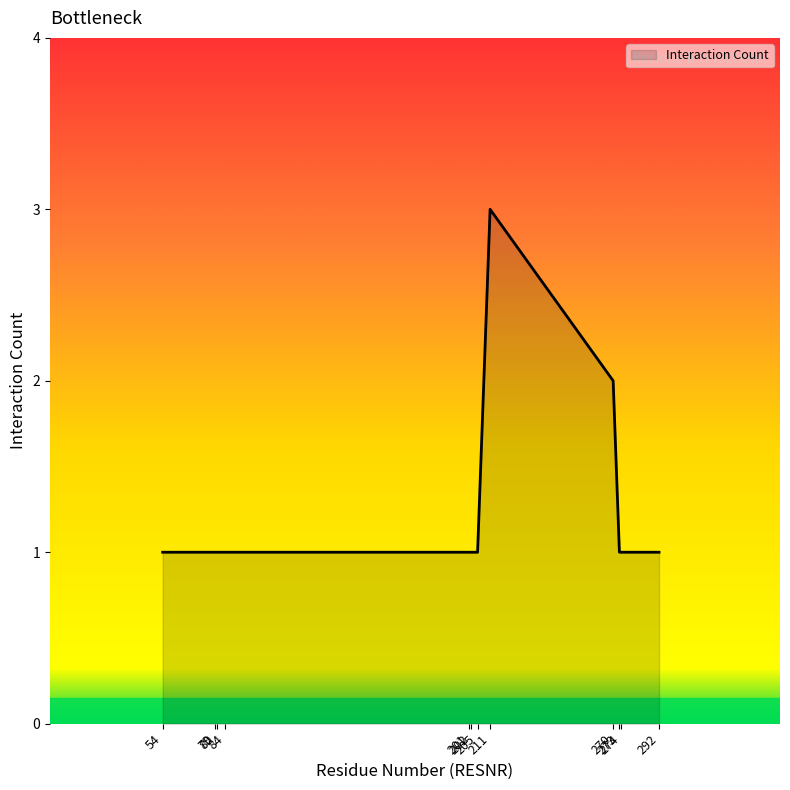

The value at 79 is 2. True or false?

False